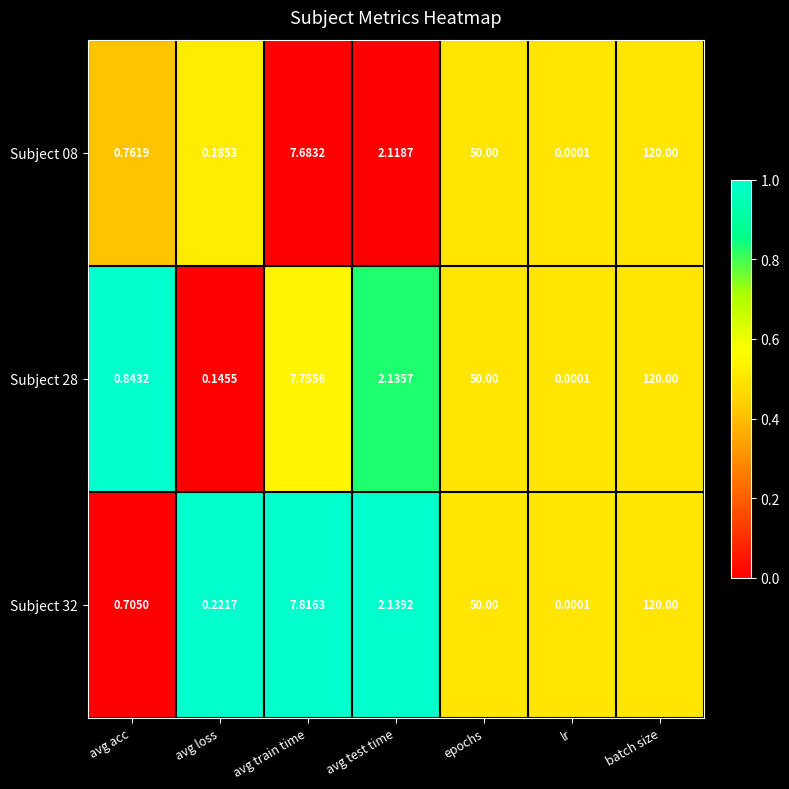

Which label corresponds to the largest value in the chart?

batch size